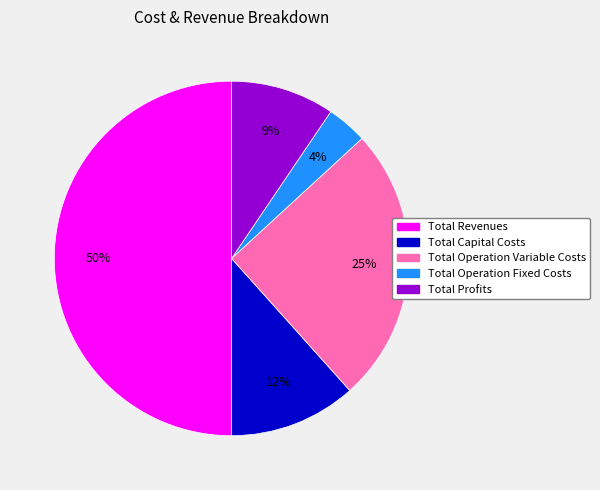

Does Total Capital Costs account for over 50% of the chart?

No